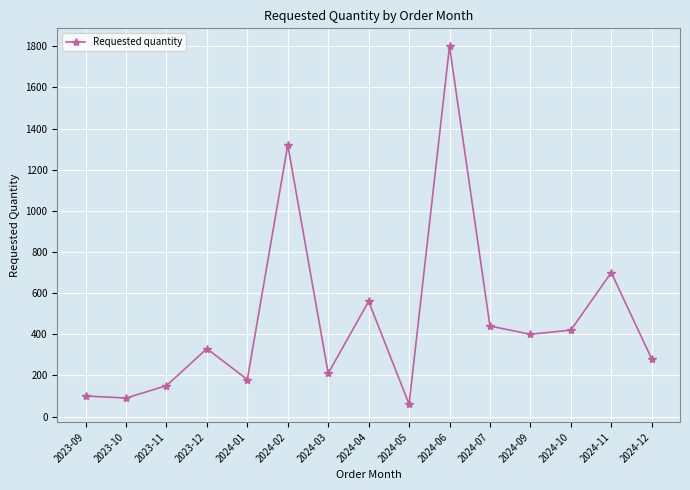

What is the change in value from 2024-07 to 2024-10?

-20